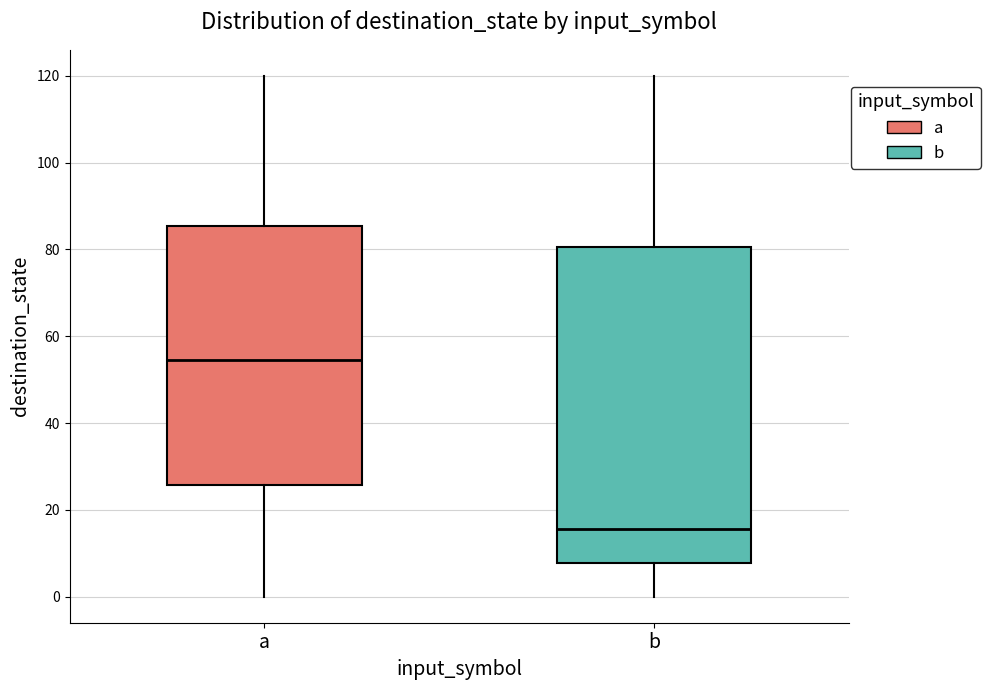

Reading left to right, read every box against the y-axis: the position of its median line, the range the box covers, and the ends of its whiskers. The values are not printed on the chart, so give them approximately, as read against the axis.

a: median 54, box 26 to 86, whiskers 0 to 120
b: median 16, box 8 to 80, whiskers 0 to 120